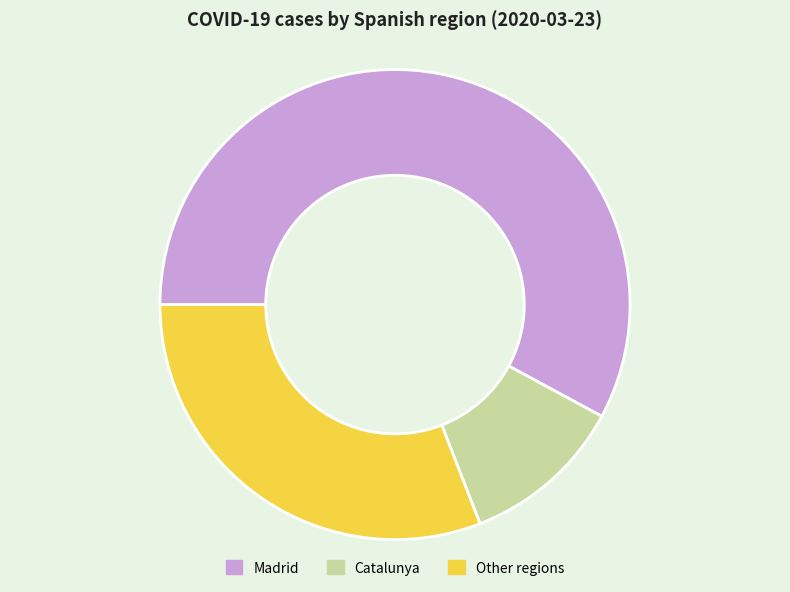

Do Madrid and Catalunya together represent more than half of the pie?

Yes